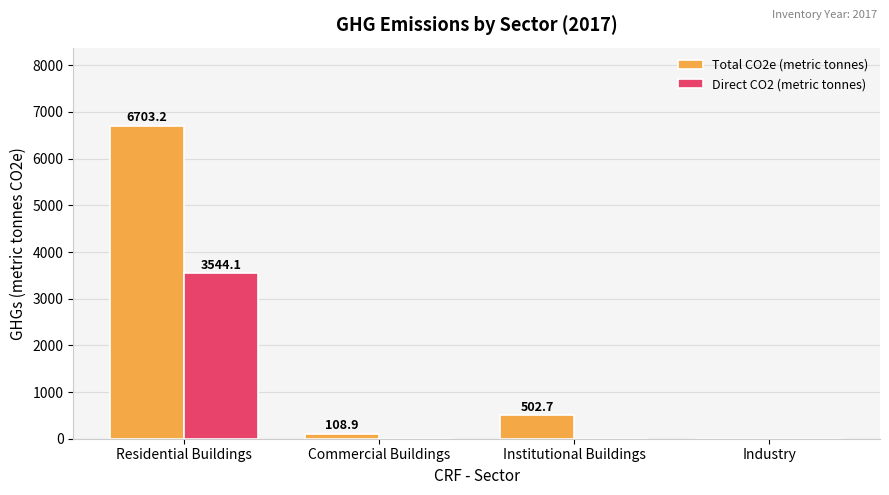

Are the bars horizontal?

No